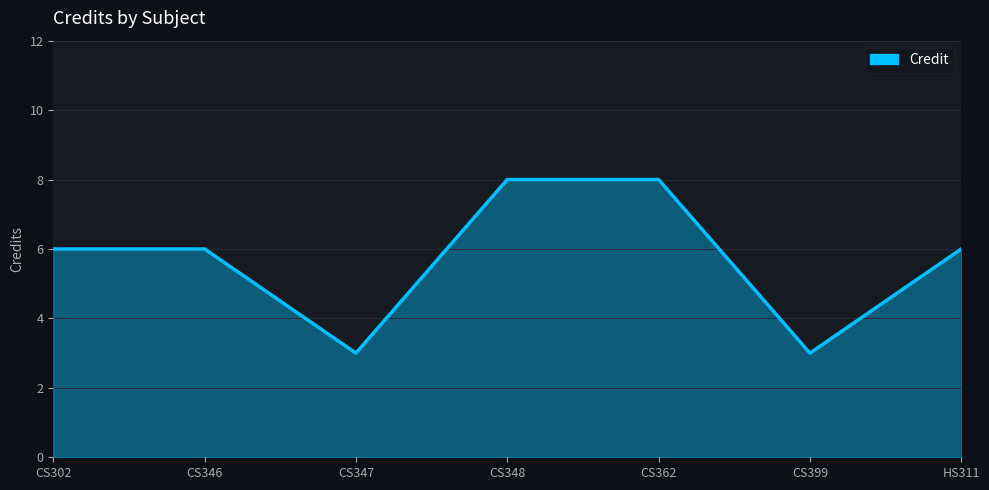

Reading left to right, list all the values displayed in this chart.

CS302=6	CS346=6	CS347=3	CS348=8	CS362=8	CS399=3	HS311=6